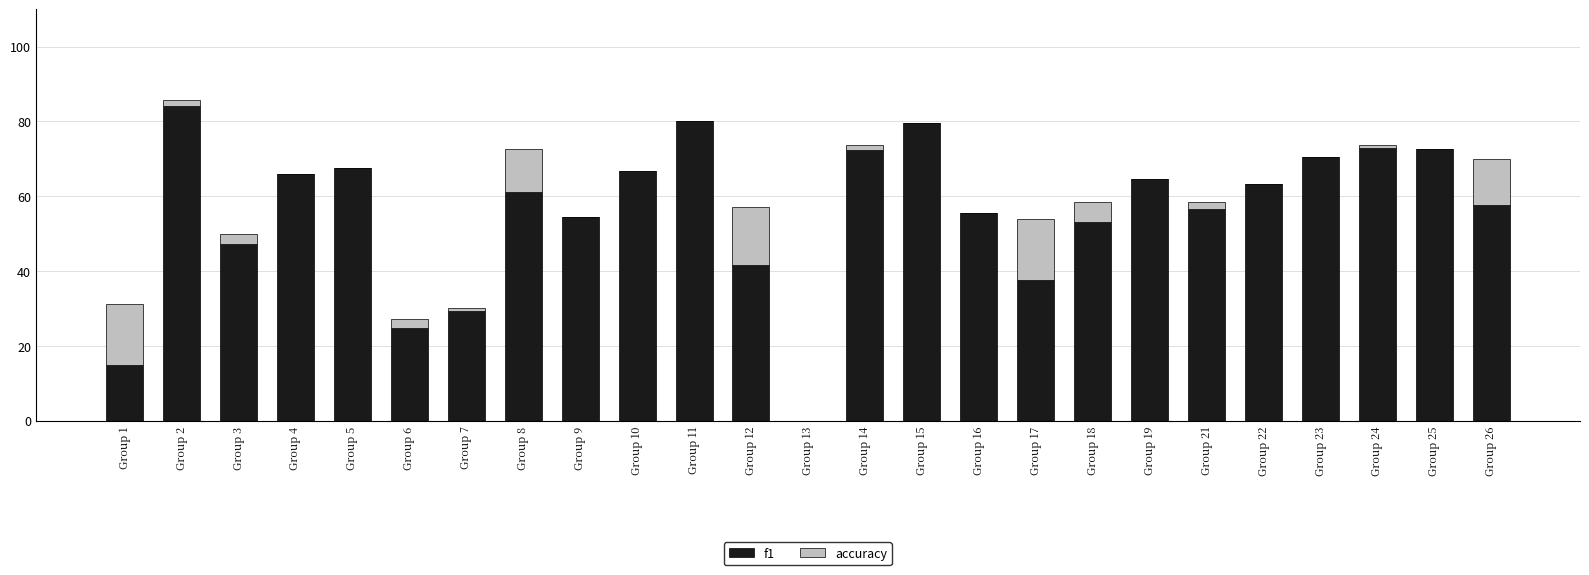

True or false: f1 has a value of 61.2 at Group 8.

True